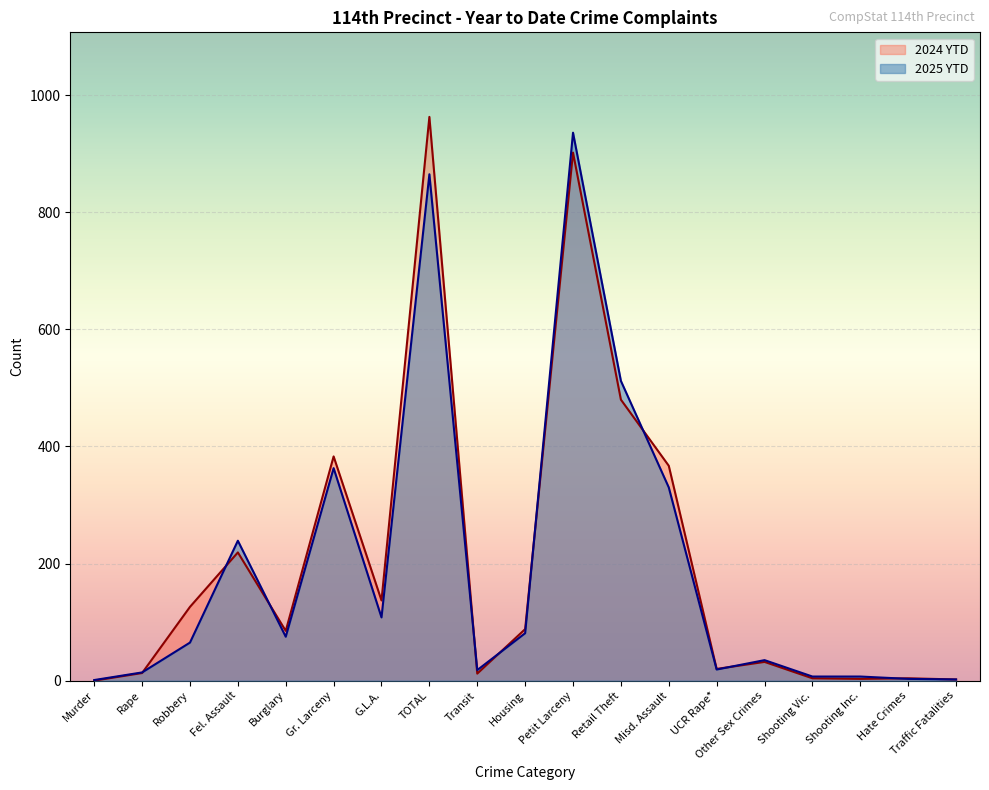

Reading right to left, extract all data points from this chart.

2025 YTD: Traffic Fatalities=2	Hate Crimes=3	Shooting Inc.=7	Shooting Vic.=7	Other Sex Crimes=35	UCR Rape*=19	Misd. Assault=330	Retail Theft=512	Petit Larceny=936	Housing=81	Transit=18	TOTAL=865	G.L.A.=108	Gr. Larceny=363	Burglary=75	Fel. Assault=239	Robbery=65	Rape=14	Murder=1
2024 YTD: Traffic Fatalities=2	Hate Crimes=4	Shooting Inc.=3	Shooting Vic.=4	Other Sex Crimes=32	UCR Rape*=20	Misd. Assault=367	Retail Theft=480	Petit Larceny=902	Housing=88	Transit=12	TOTAL=963	G.L.A.=137	Gr. Larceny=383	Burglary=85	Fel. Assault=219	Robbery=126	Rape=13	Murder=0